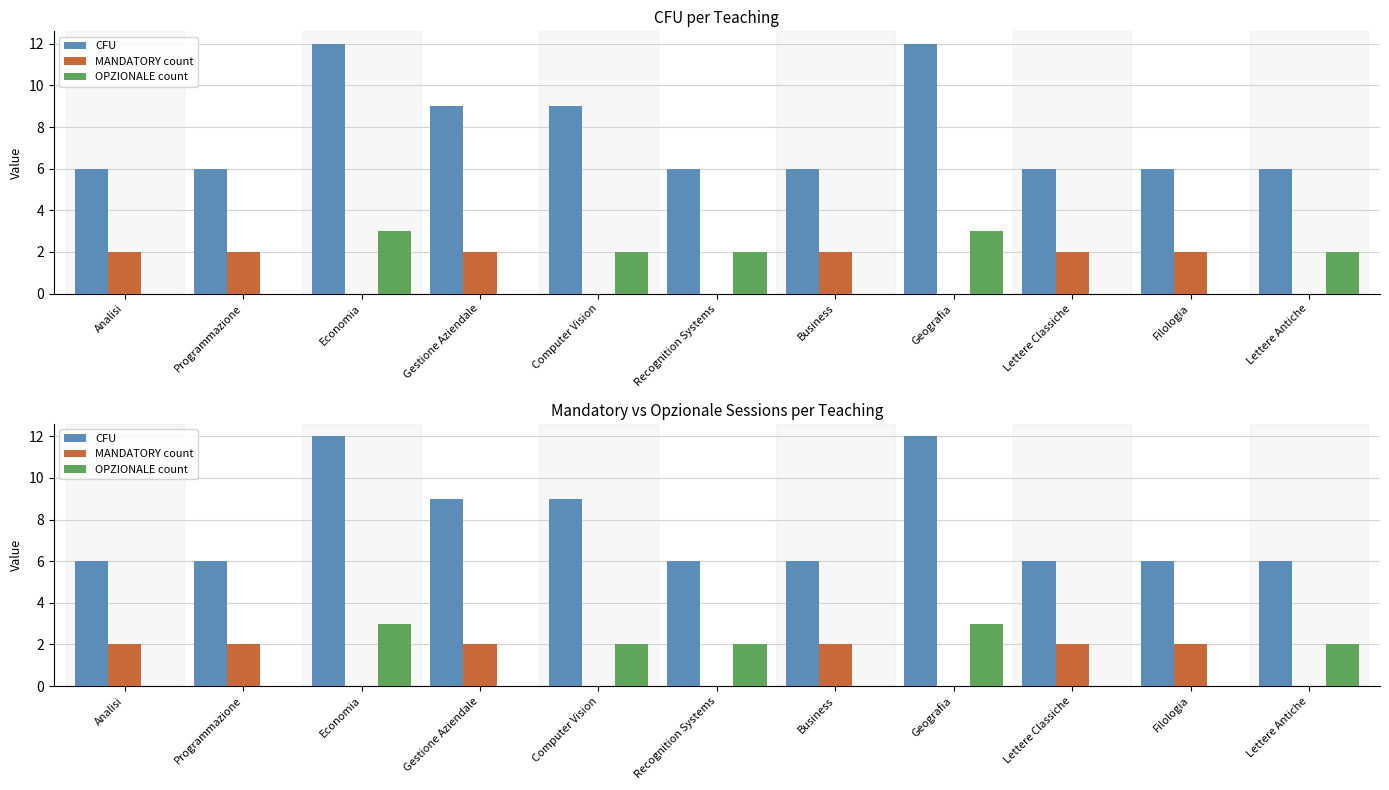

How many bars are there in total?

33